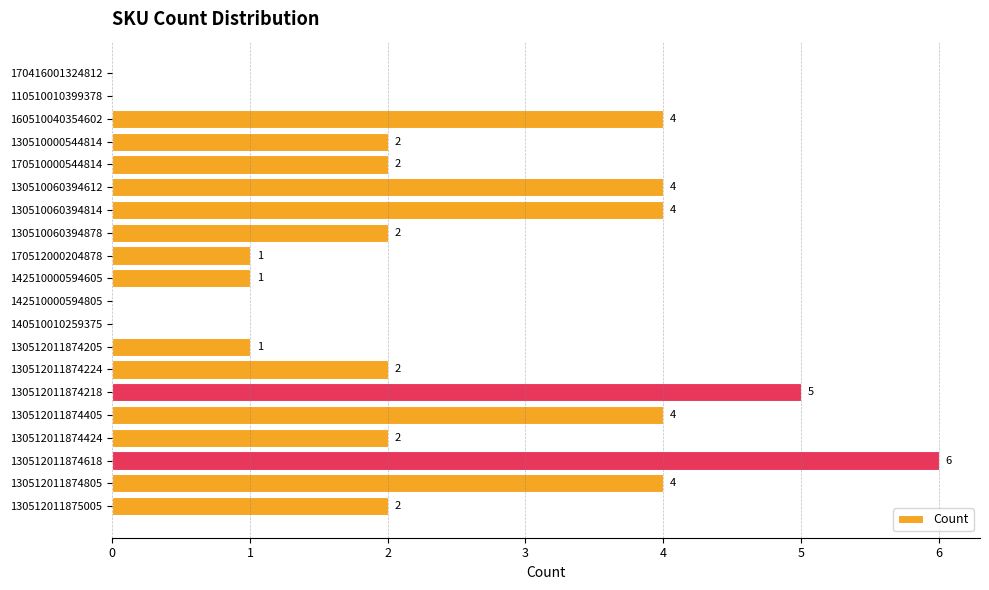

What value does the data have at 130512011874618?

6